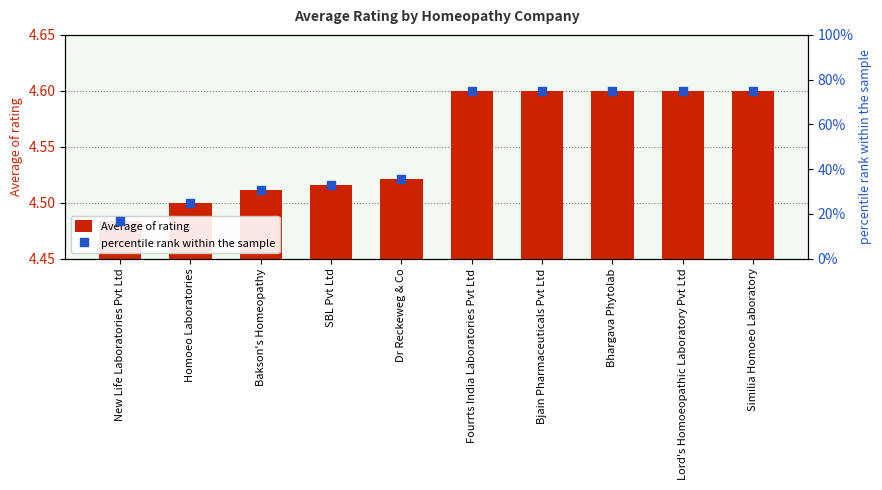

Which series contains the highest Y value?

percentile rank within the sample